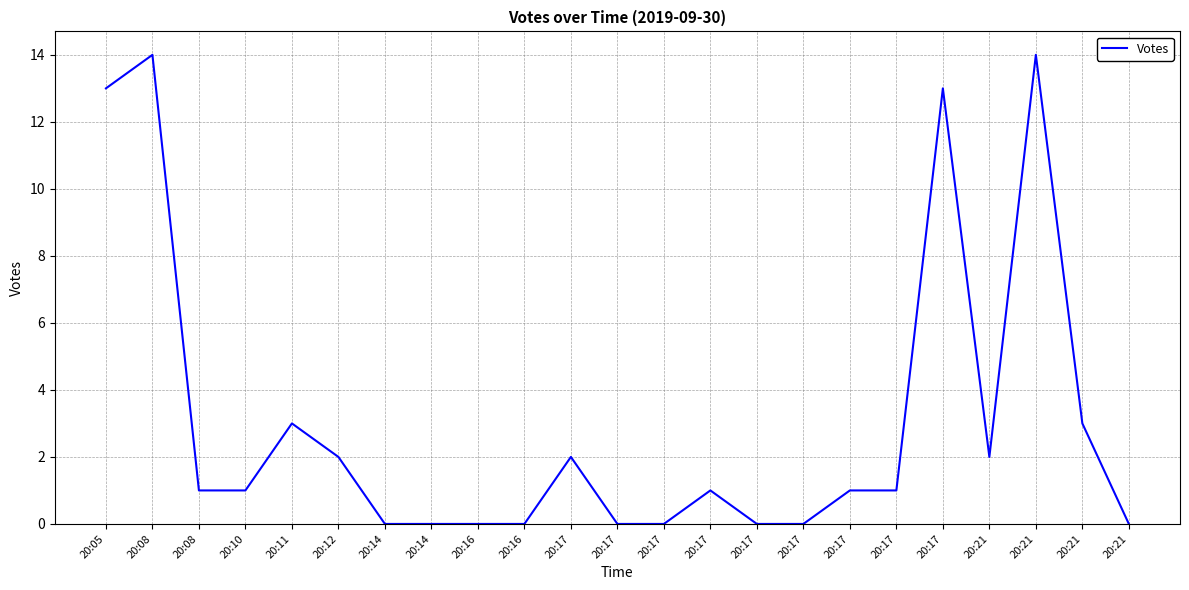

What is the difference between the values at 20:08 and 20:12?

1